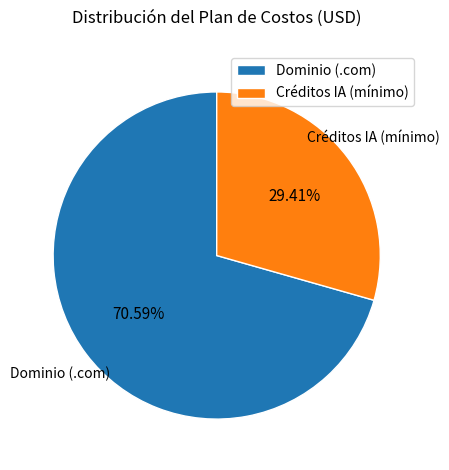

Approximately how many times larger is the value at Créditos IA (mínimo) compared to Dominio (.com)?

0.4